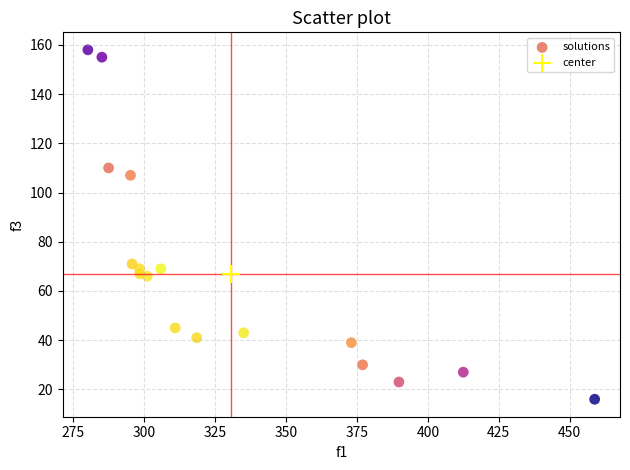

What are all the series names shown in the legend?

solutions, center